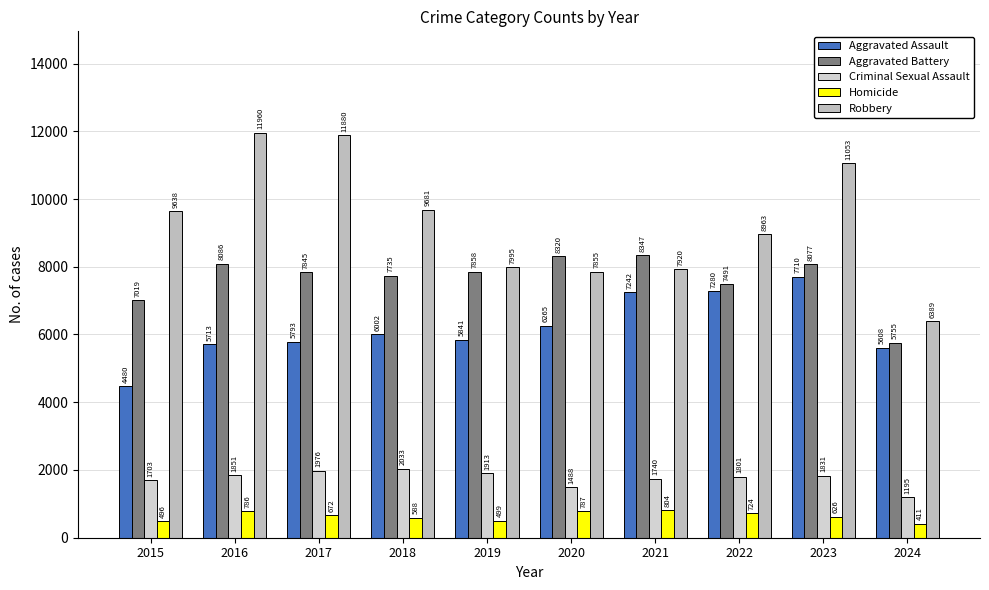

Rank the categories by Robbery value from highest to lowest.

2016, 2017, 2023, 2018, 2015, 2022, 2019, 2021, 2020, 2024